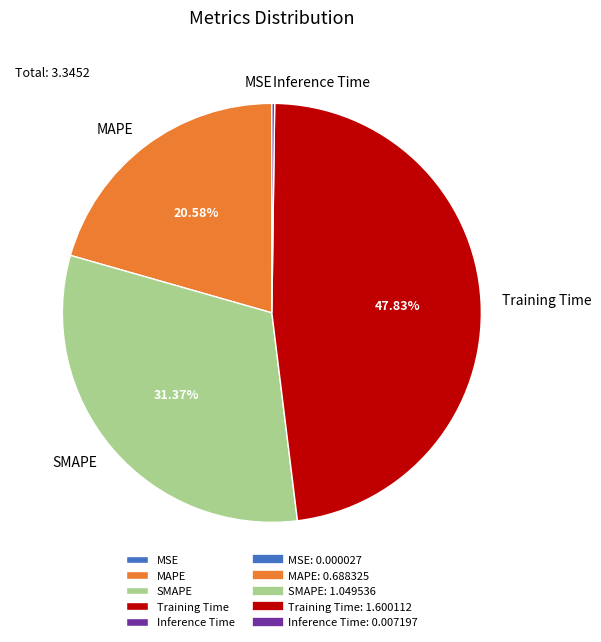

True or false: SMAPE accounts for 31% of the total.

True